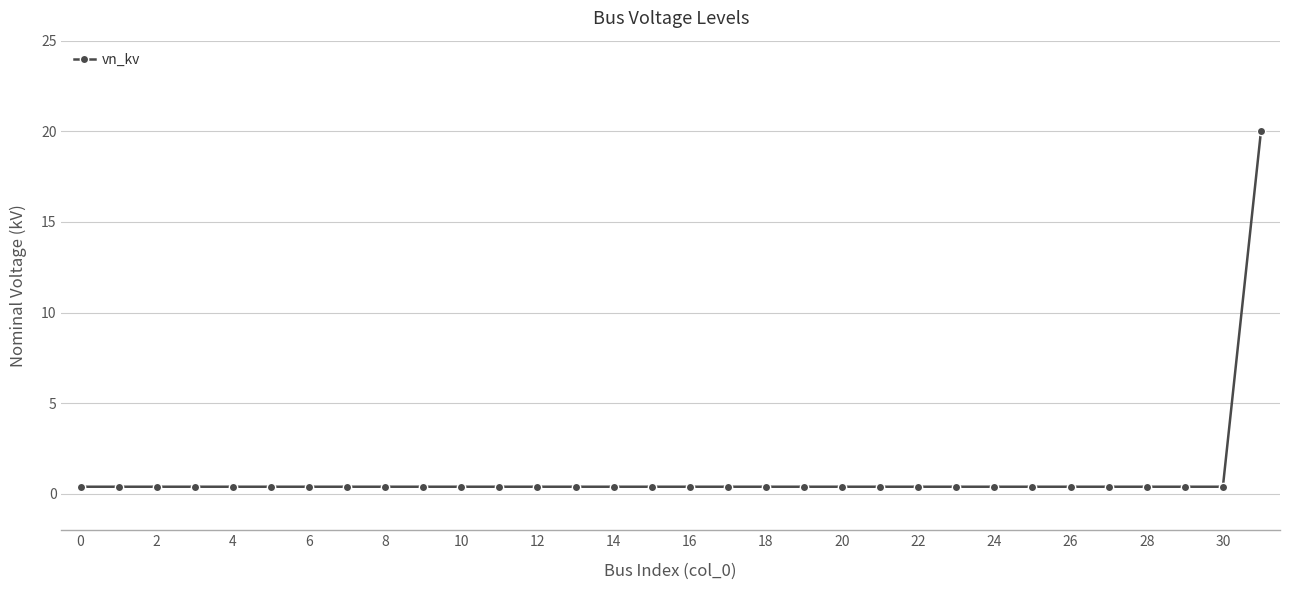

What is the sum of all values?

32.4